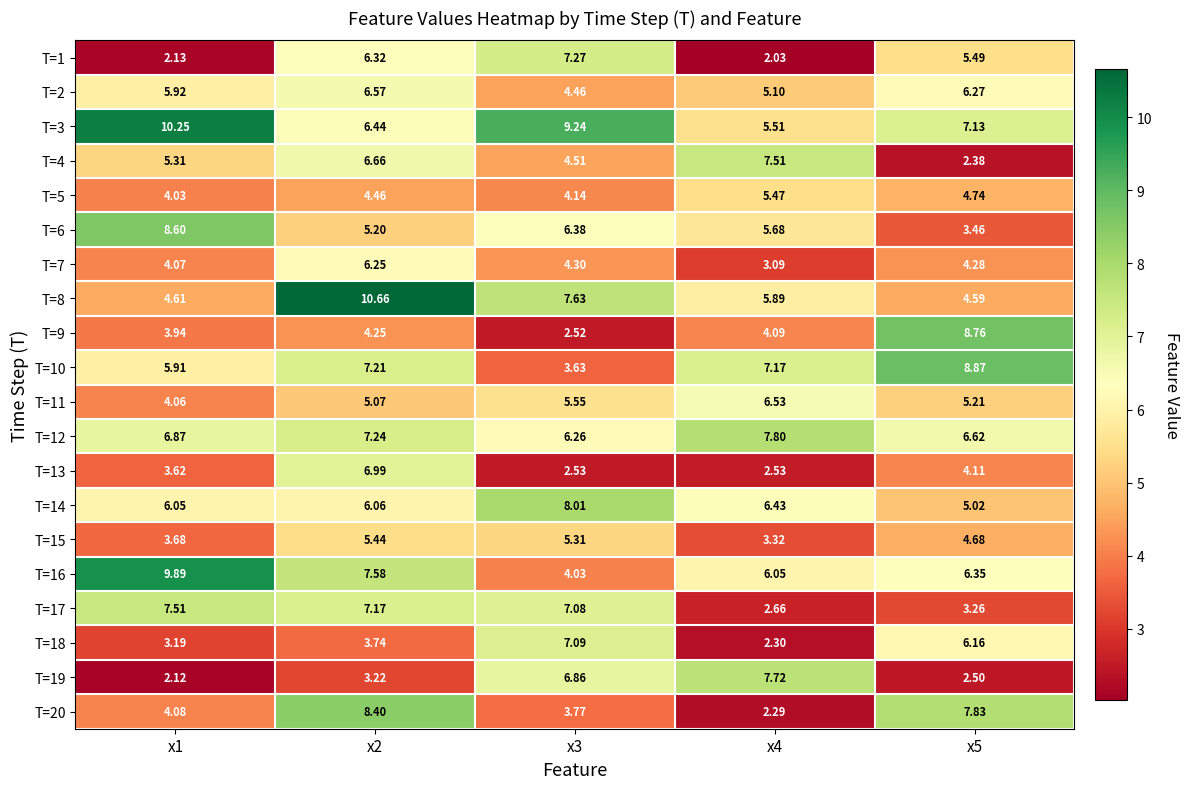

Is the value of T=11 at x3 greater than the value of T=9 at x1?

Yes